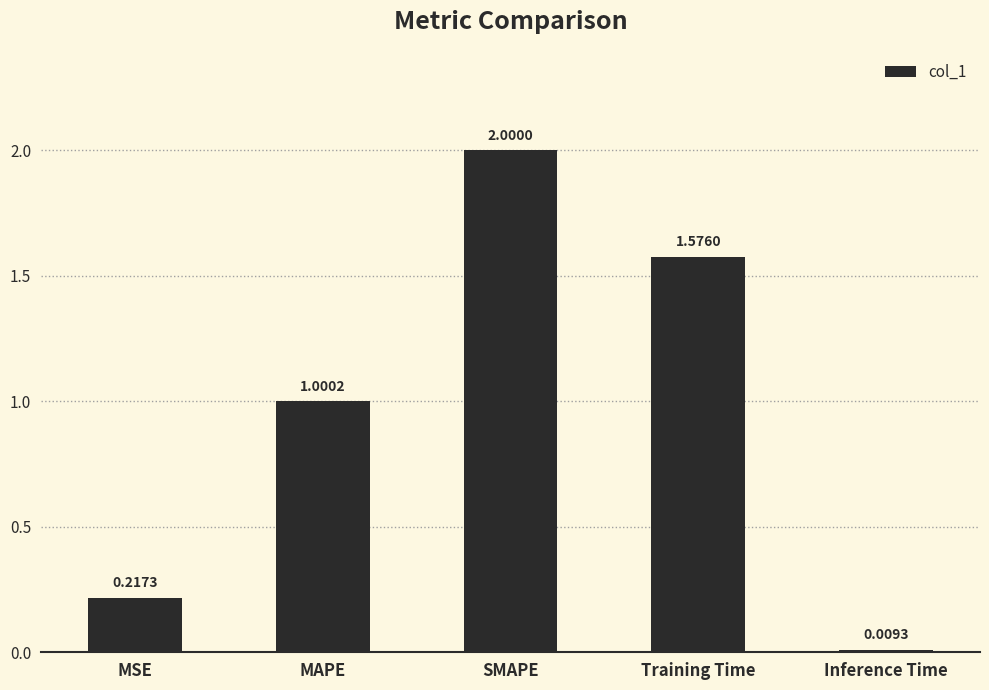

What is the difference between the values at SMAPE and MAPE?

1.0